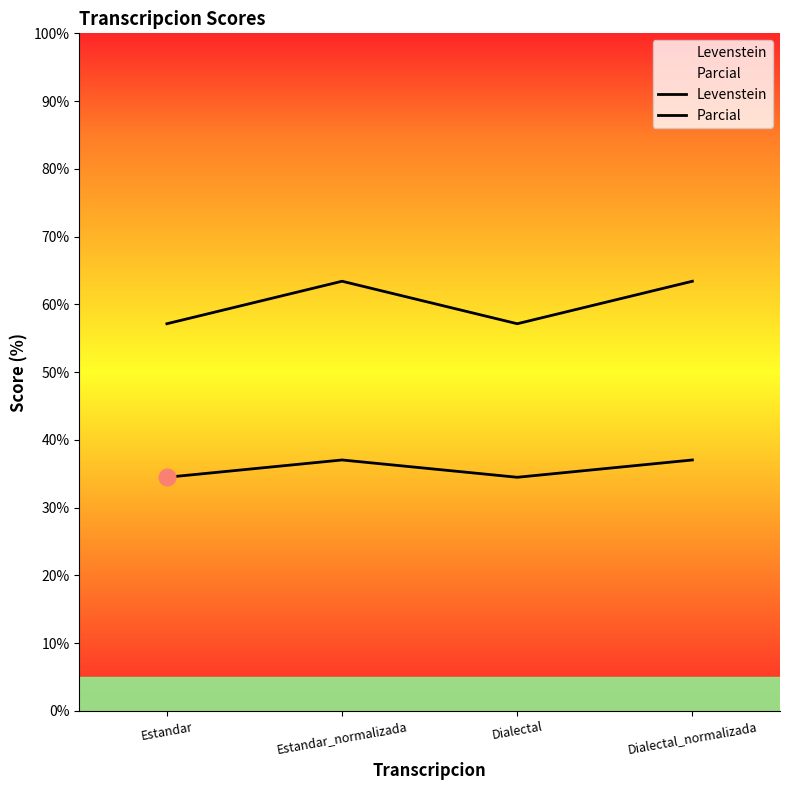

Which label corresponds to the largest value in the chart?

Estandar_normalizada